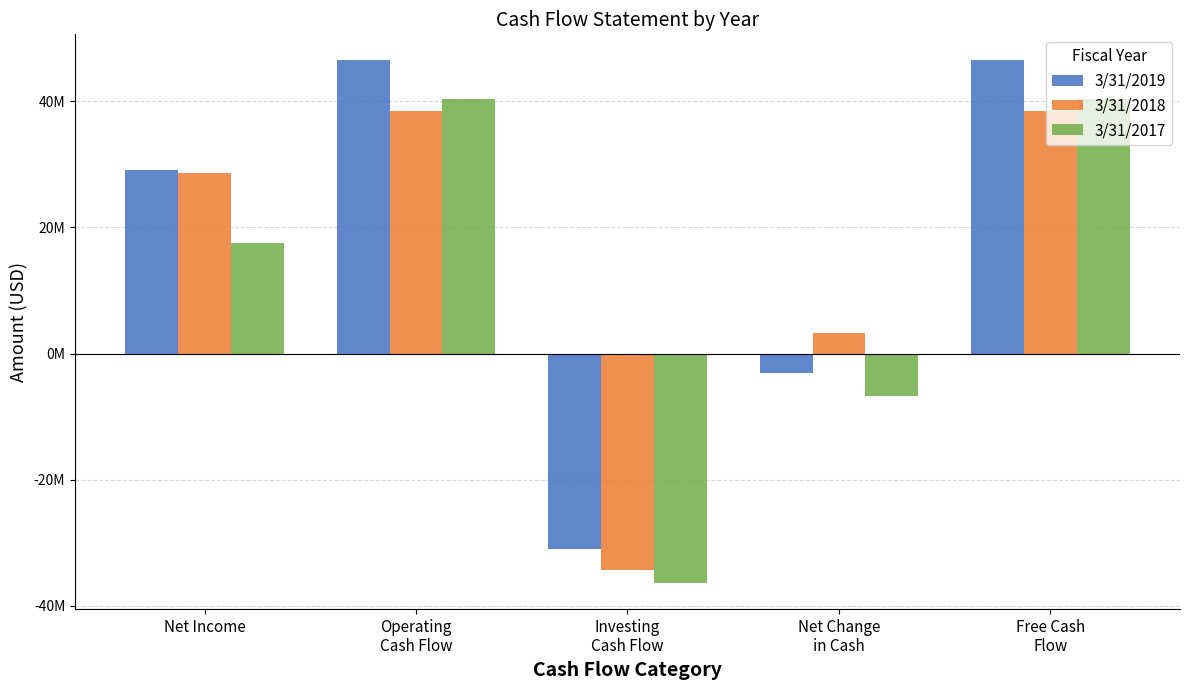

What is the total value across all series at Operating
Cash Flow?

125291000